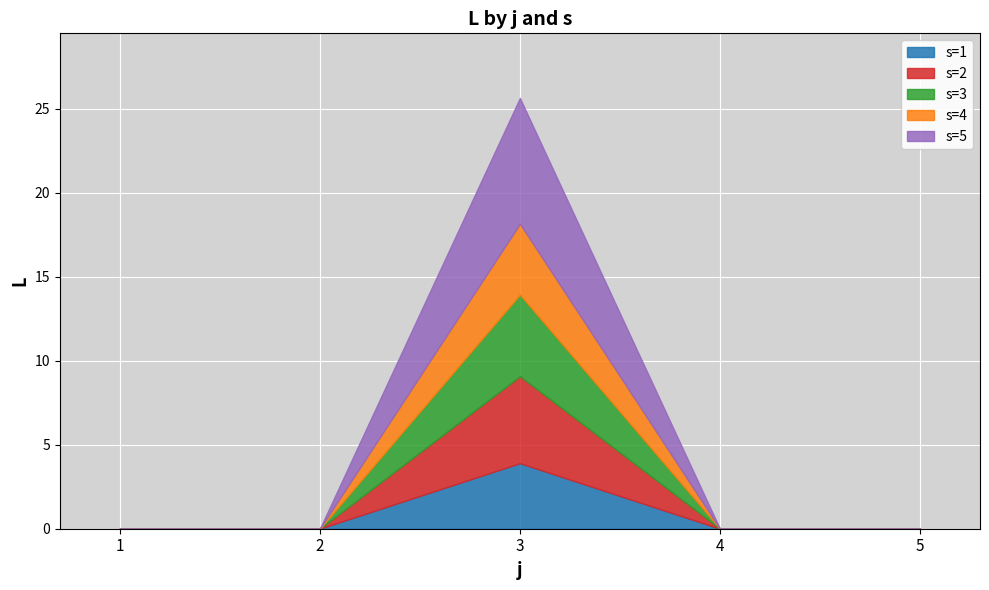

At which label does s=2 reach its minimum?

1